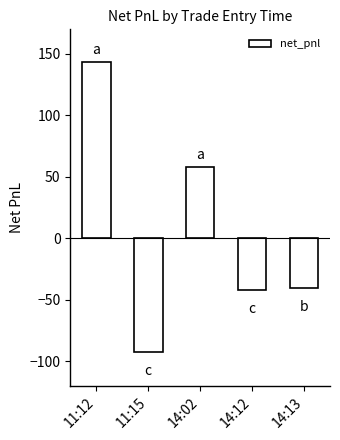

What position from the left is 14:02?

3